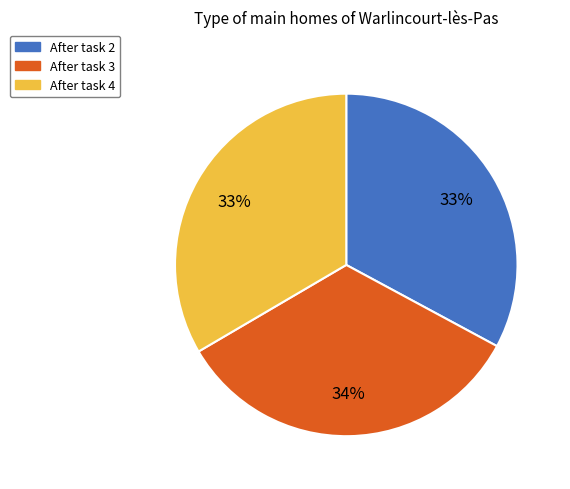

To the nearest percent, what is the average slice percentage?

33%